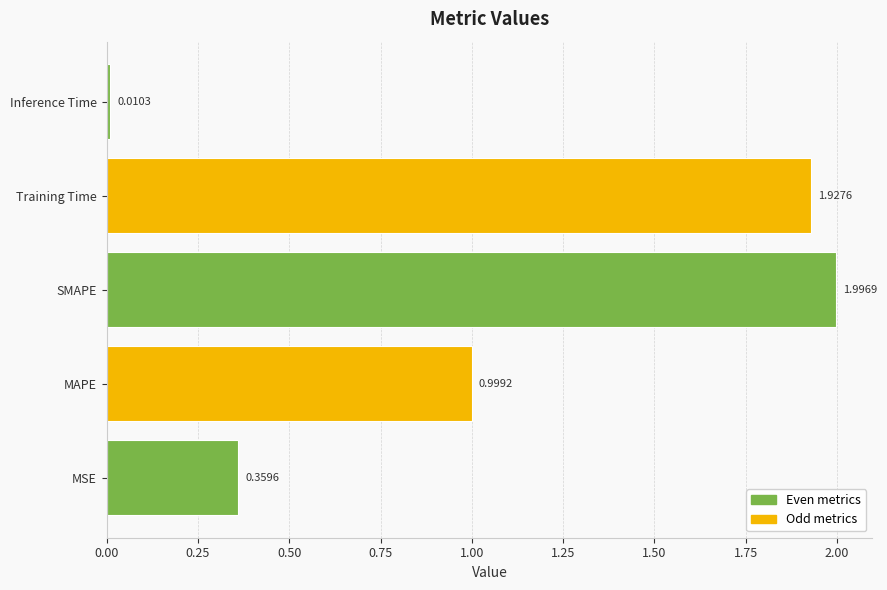

What is the change in value from MSE to Inference Time?

-0.3